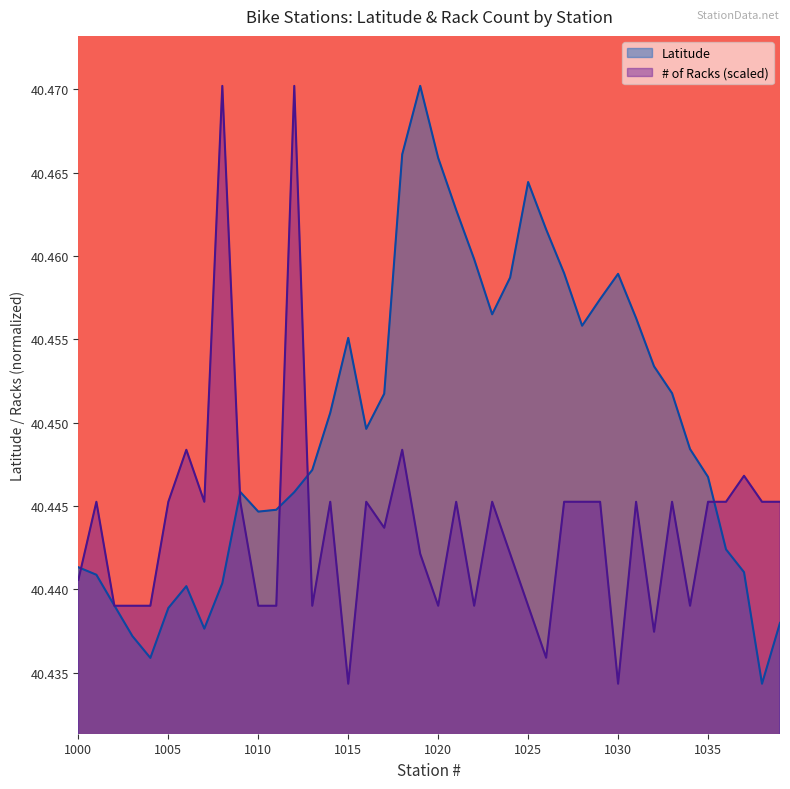

Is the value of # of Racks at 1038 greater than the value of Latitude at 1034?

No